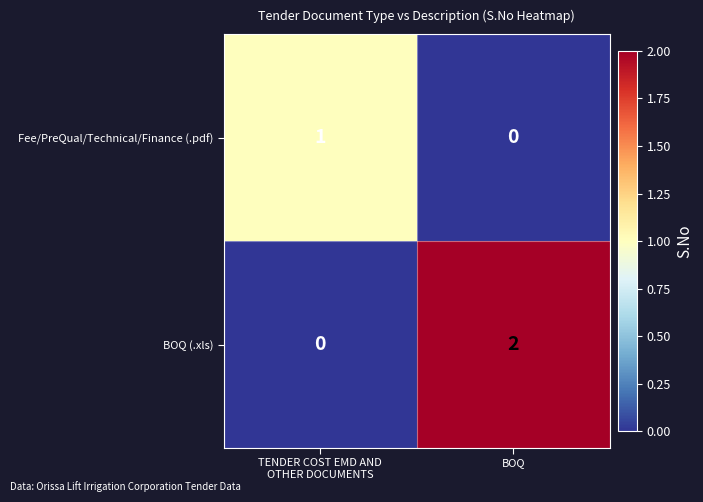

What is the maximum value shown in the chart?

2